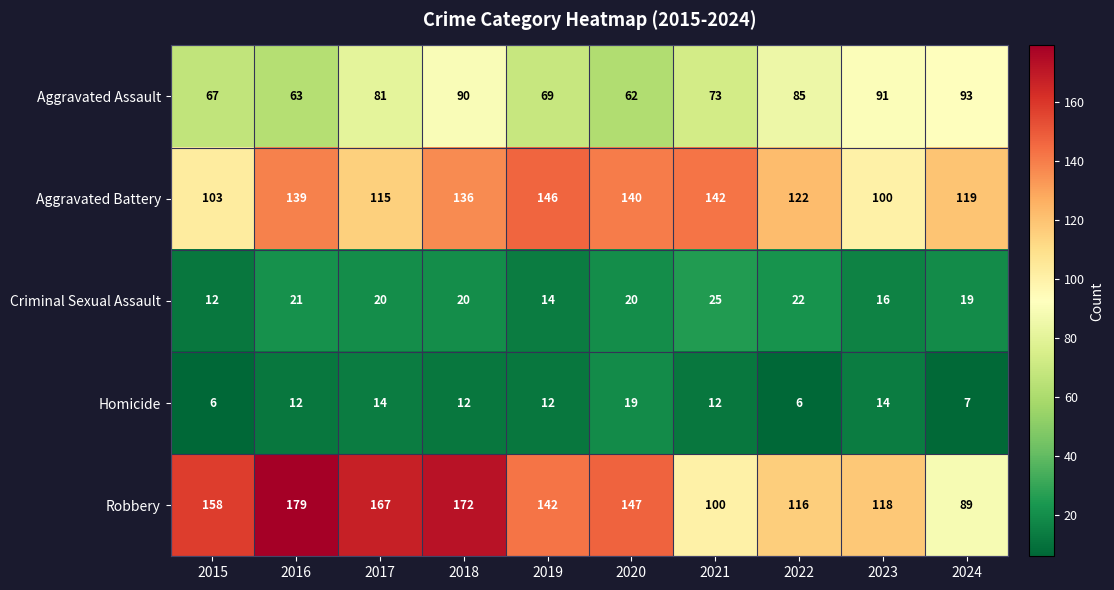

At which label does Robbery reach its minimum?

2024